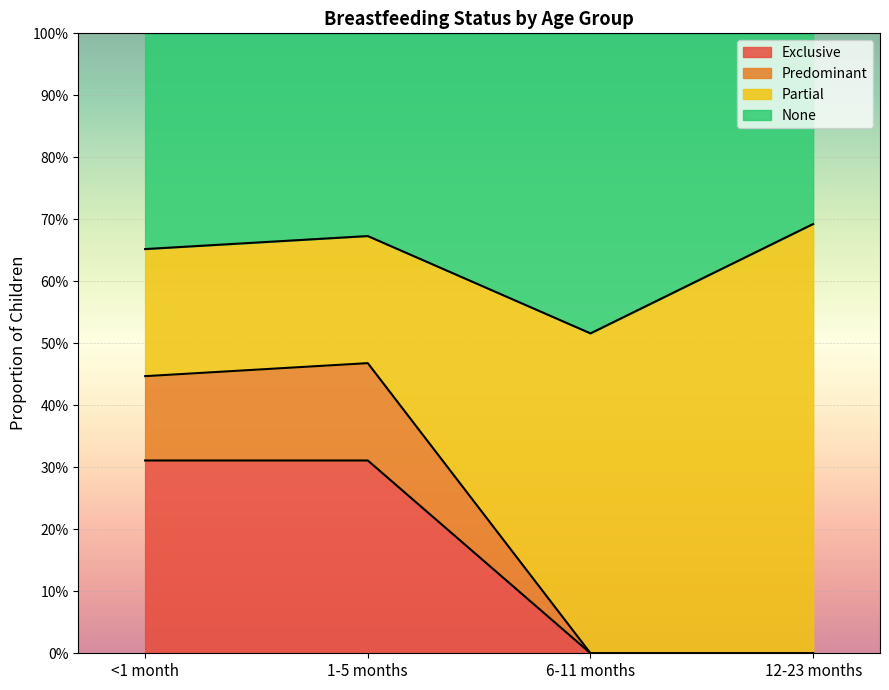

The None series shows 0.5 at 6-11 months. True or false?

True